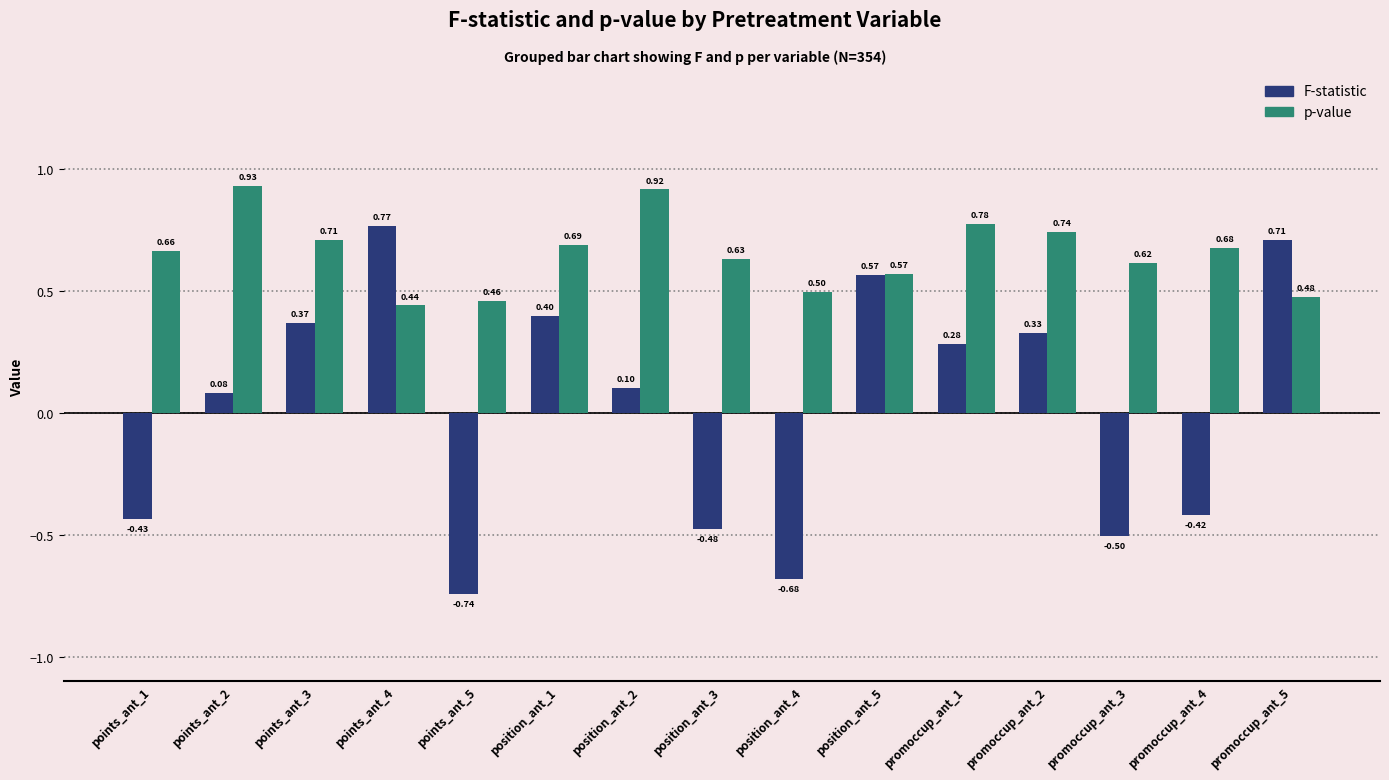

Rank the series at position_ant_2 from lowest to highest value.

F-statistic, p-value